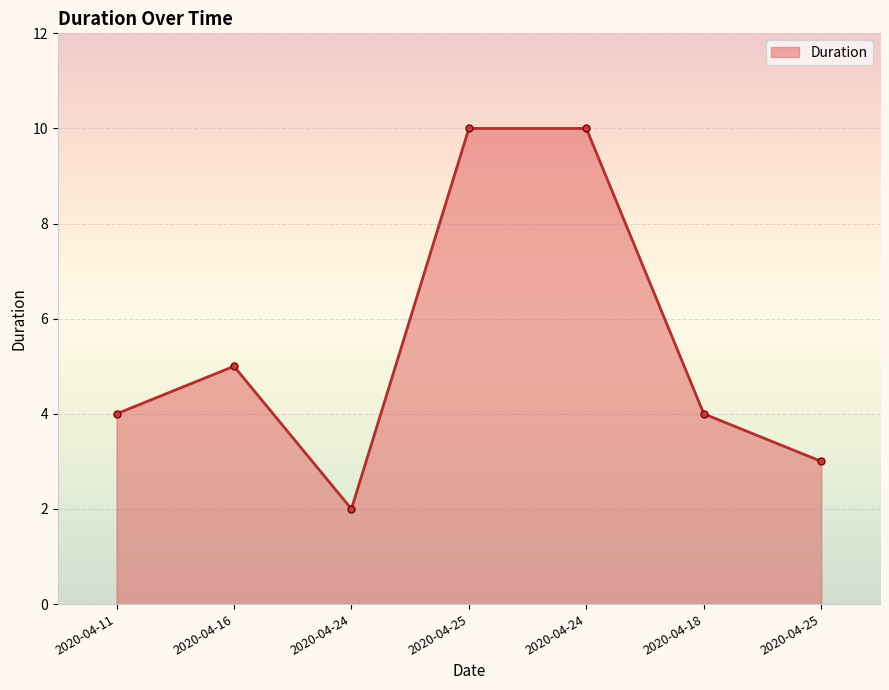

Is it true that the value at 2020-04-11 is 1?

False